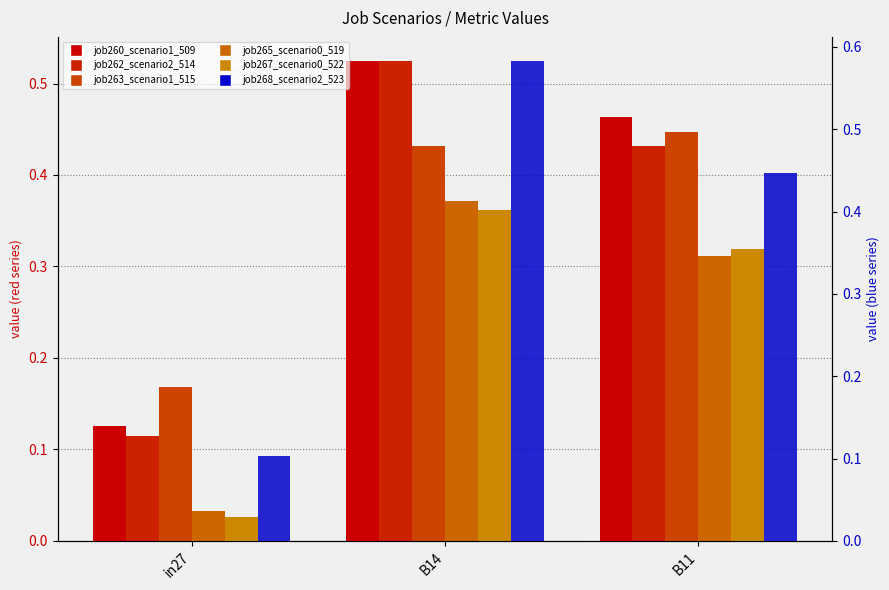

Is it true that job267_scenario0_522 equals 0.3 at B11?

True